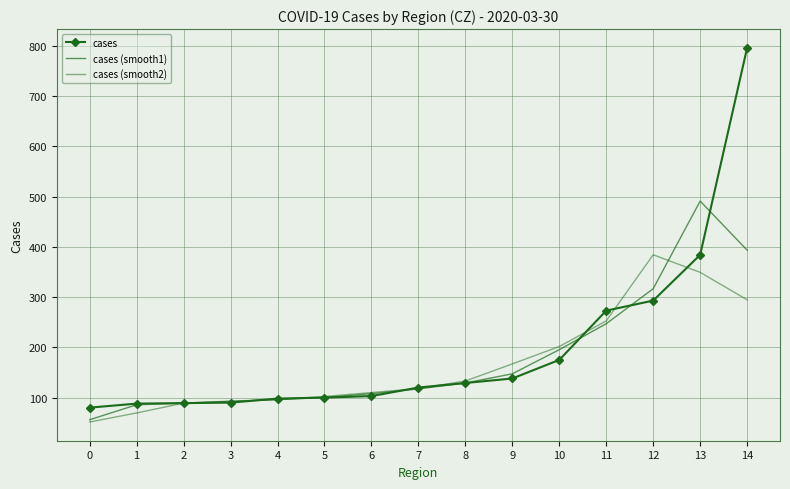

The value of cases at 9 is 138.0. True or false?

True